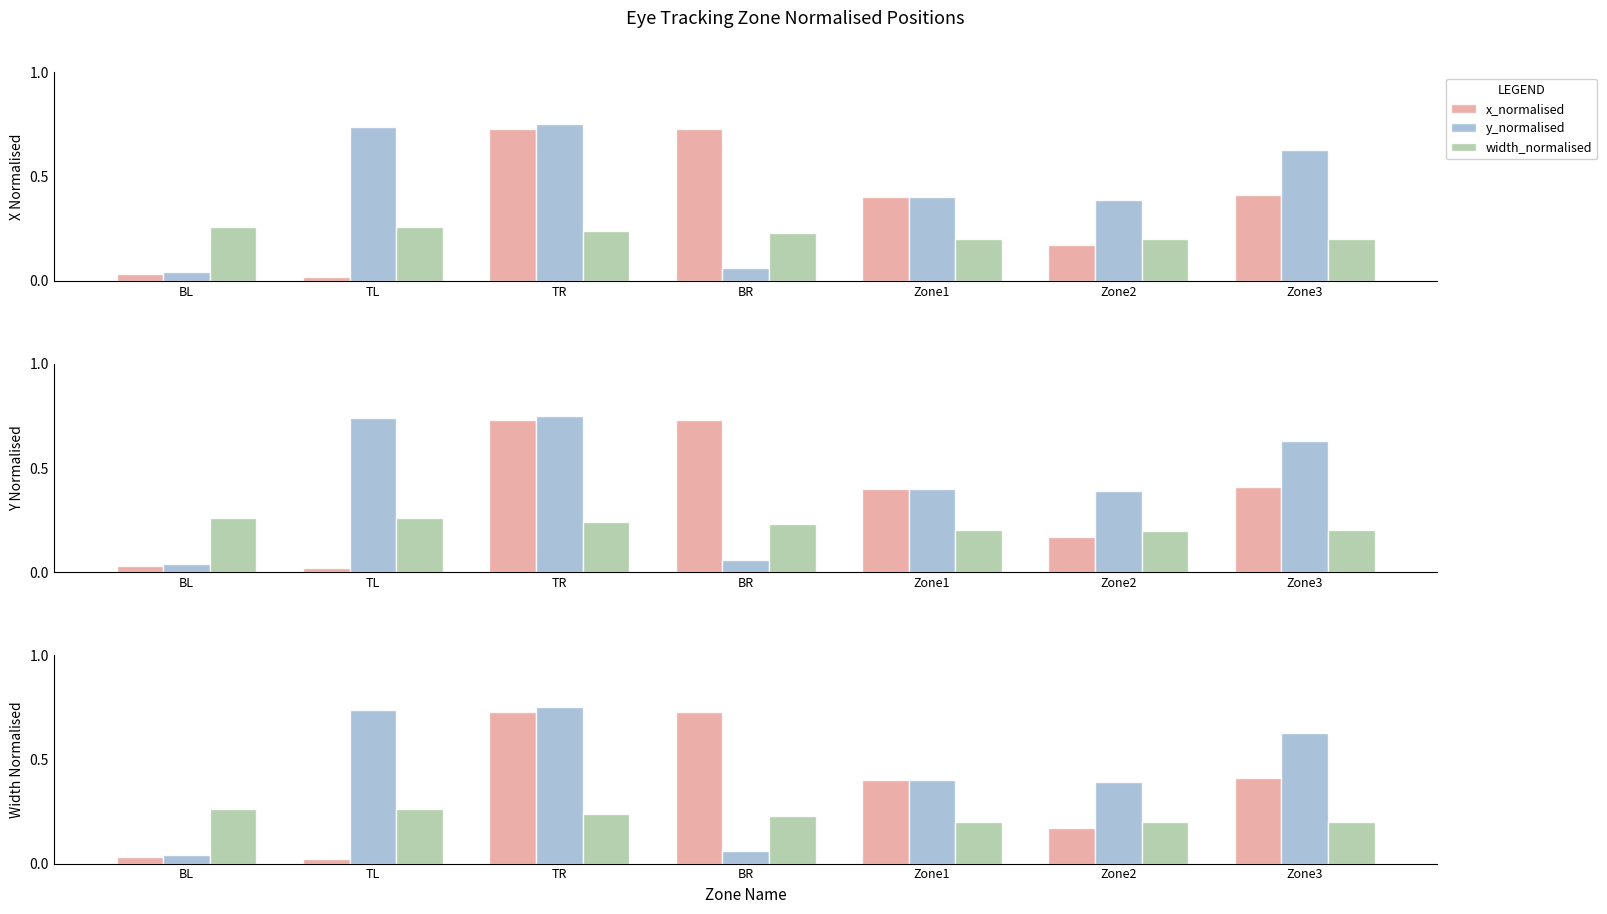

Count the number of categories in the chart.

7